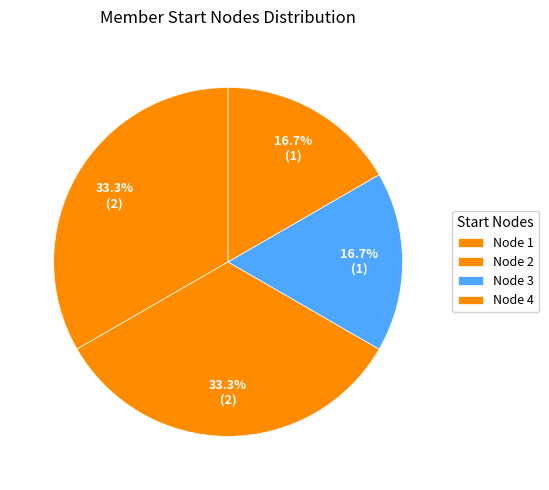

Count the number of slices in the pie.

4